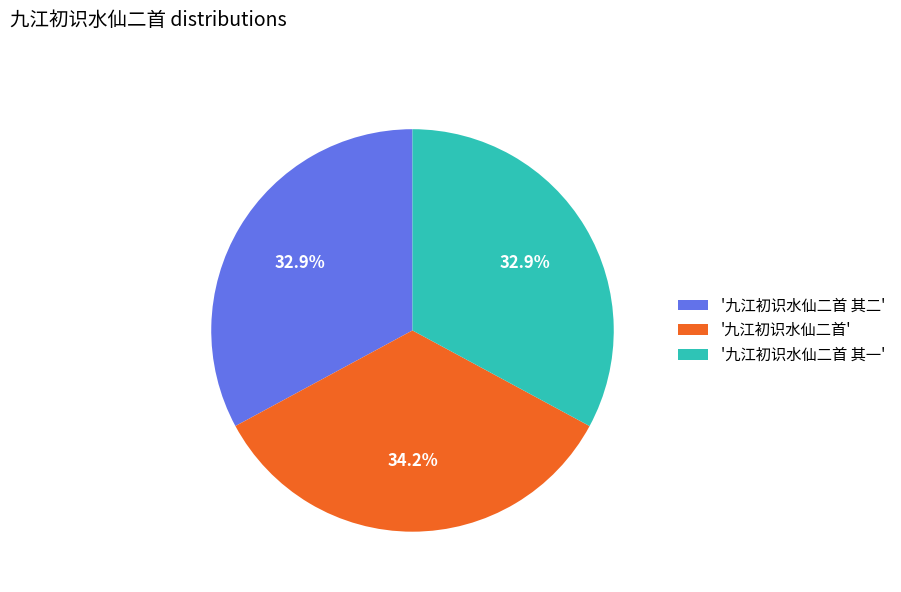

How many segments does this pie chart have?

3